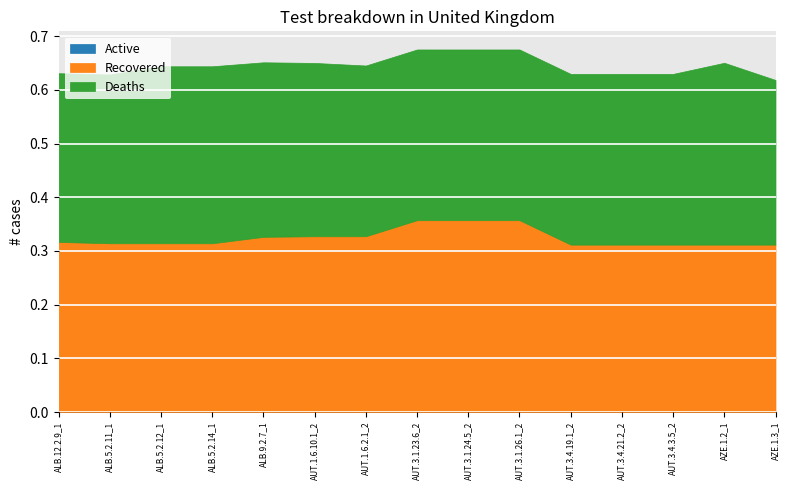

Rank the series by their maximum value, from highest to lowest.

Recovered, Deaths, Active